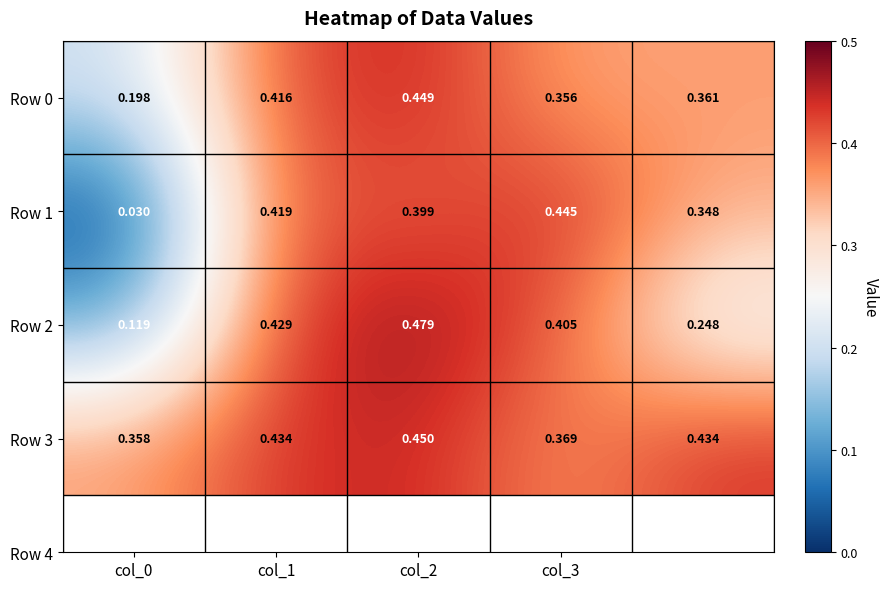

Which series has the largest range (max minus min)?

Row 1